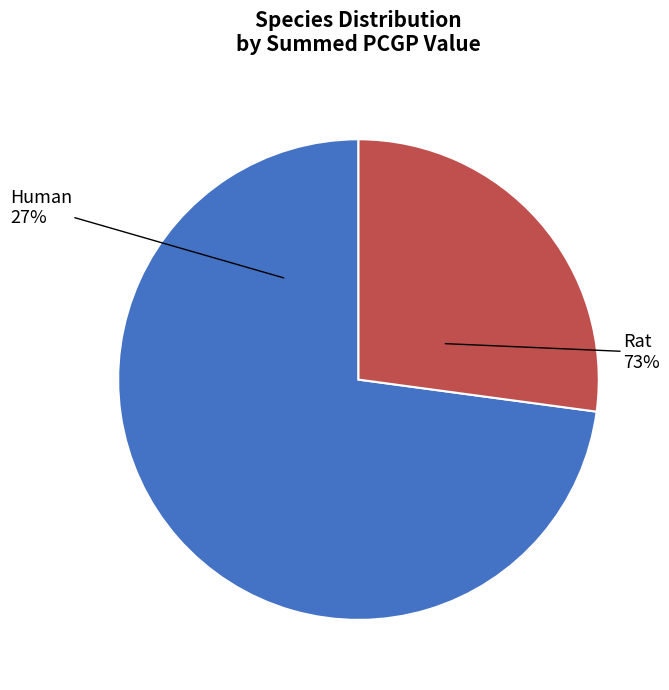

Rank the categories by value from lowest to highest.

Human, Rat